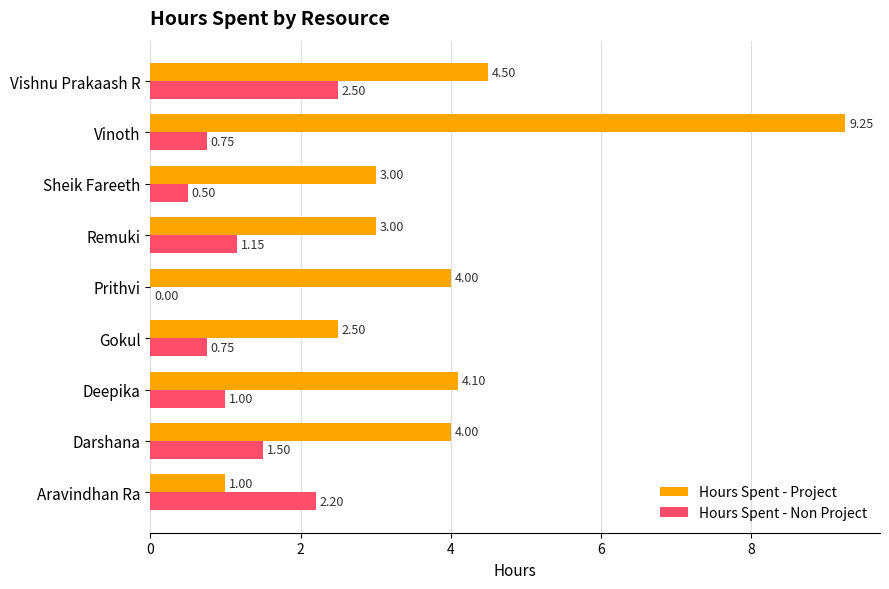

At which category is the sum across all series the highest?

Vinoth